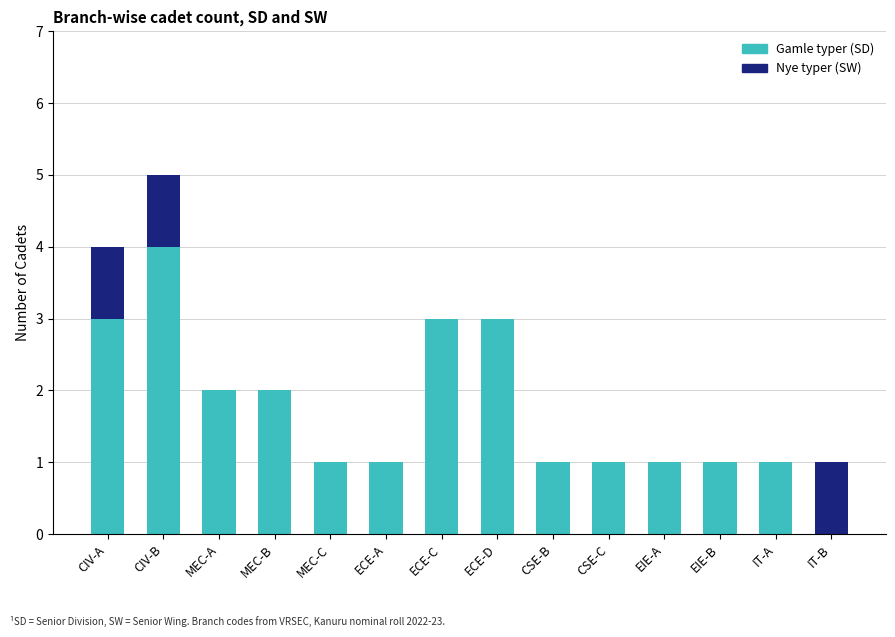

Reading right to left, list the values for the Gamle typer (SD) series.

IT-B=0	IT-A=1	EIE-B=1	EIE-A=1	CSE-C=1	CSE-B=1	ECE-D=3	ECE-C=3	ECE-A=1	MEC-C=1	MEC-B=2	MEC-A=2	CIV-B=4	CIV-A=3